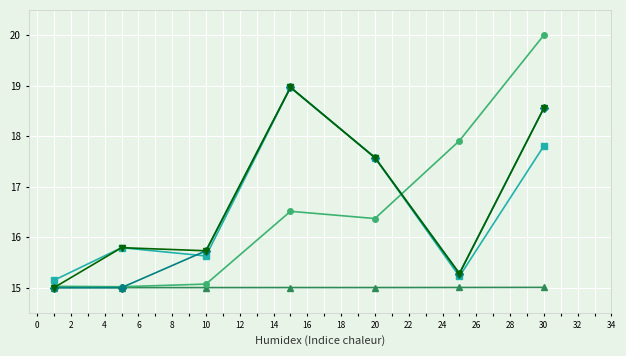

Count the number of categories in the chart.

7